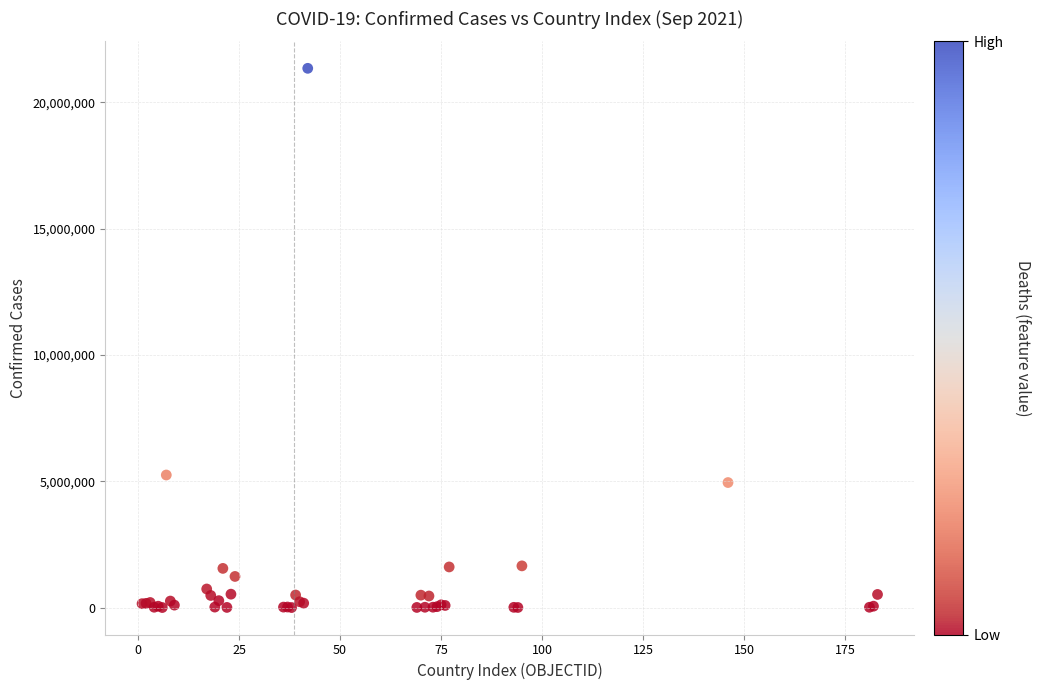

What Y value in the scatter plot is closest to 10677285?

5250402